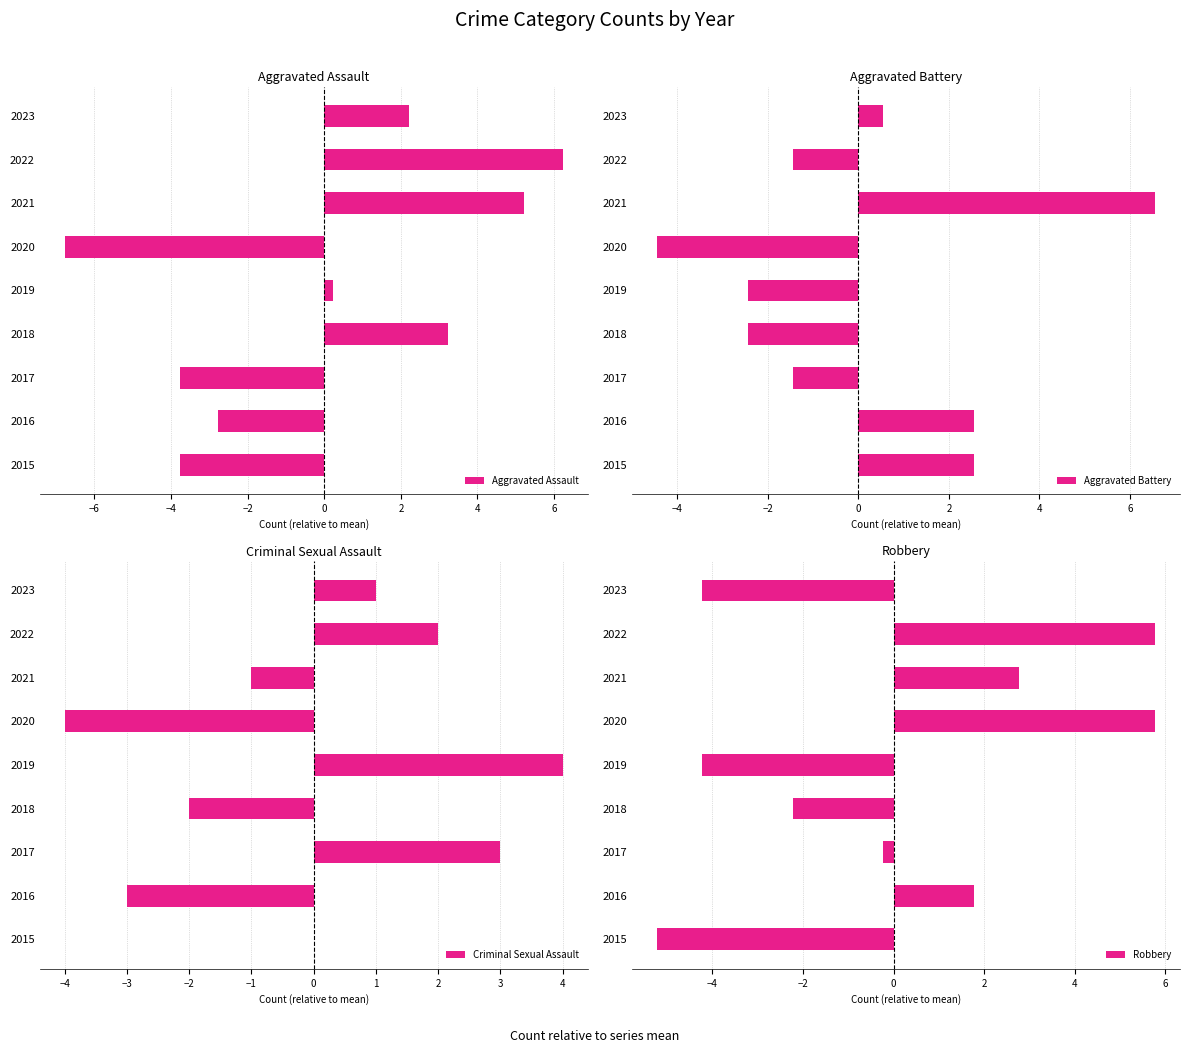

What is the smallest value displayed?

-6.8